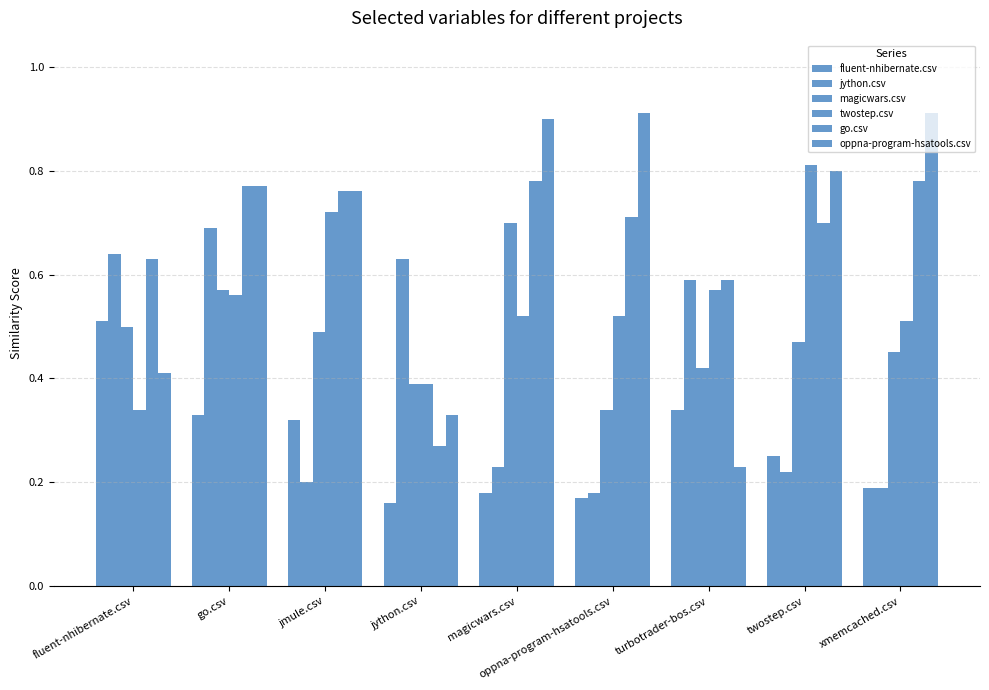

Rank the series at turbotrader-bos.csv from highest to lowest value.

jython.csv, go.csv, twostep.csv, magicwars.csv, fluent-nhibernate.csv, oppna-program-hsatools.csv